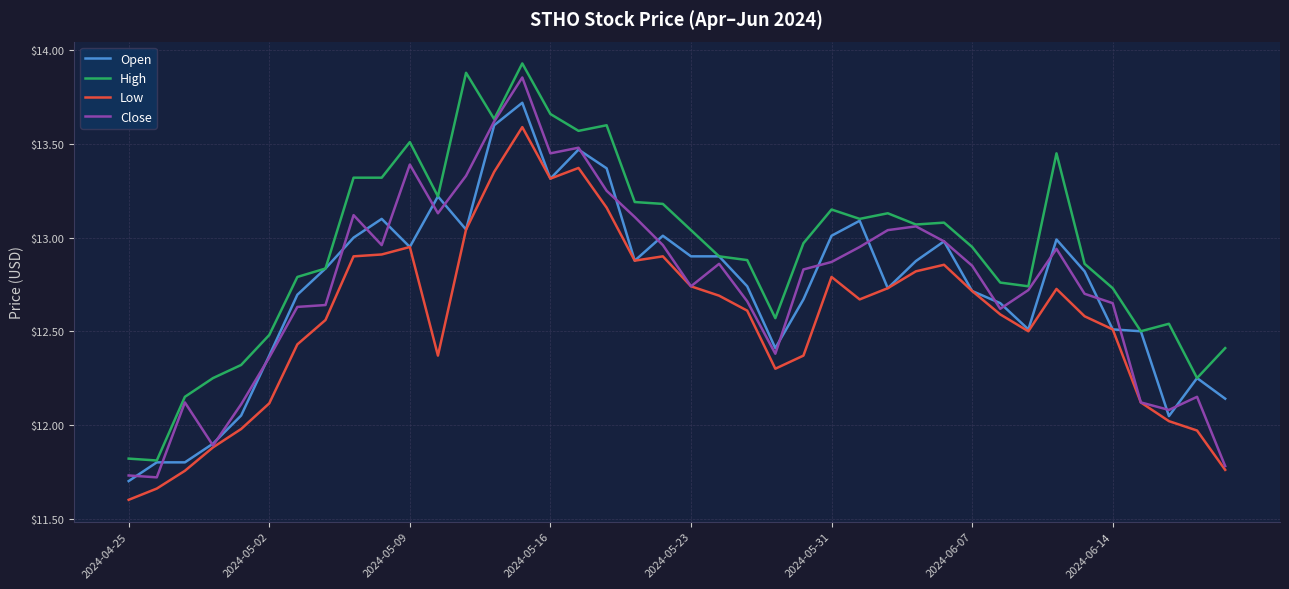

What is the difference between the maximum and minimum values in the Low series?

2.0